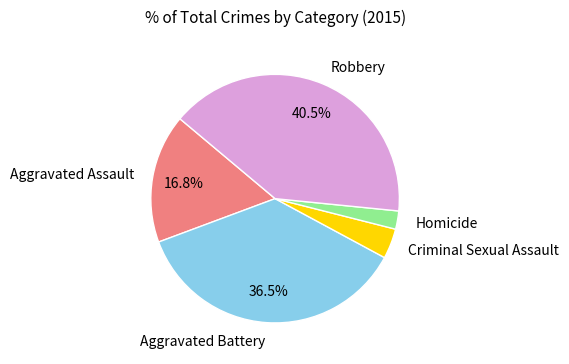

Is there any slice that represents more than half of the pie?

No